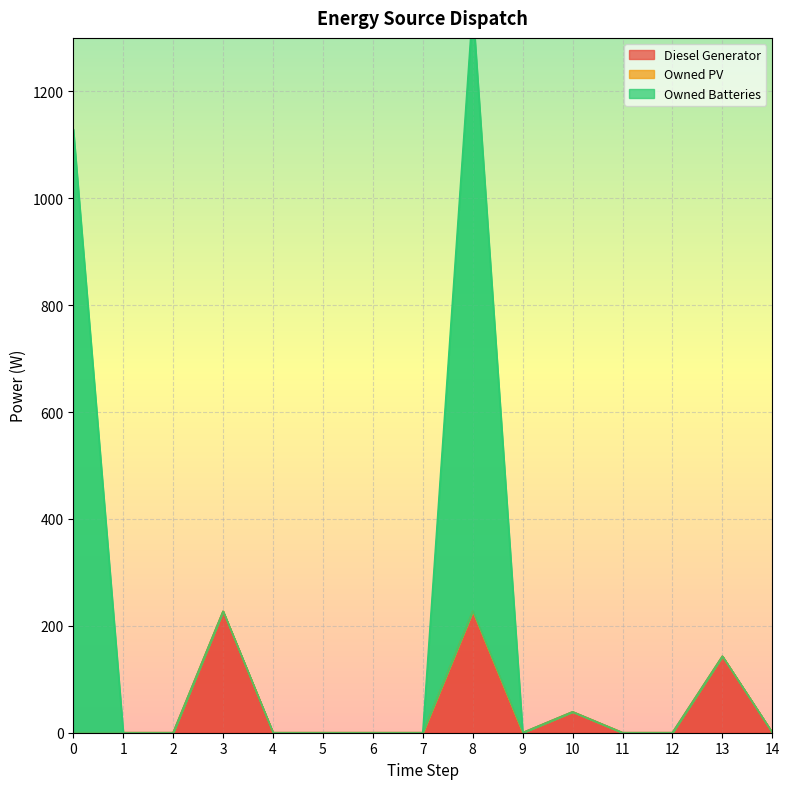

The value of Diesel Generator at 7 is -69. True or false?

False